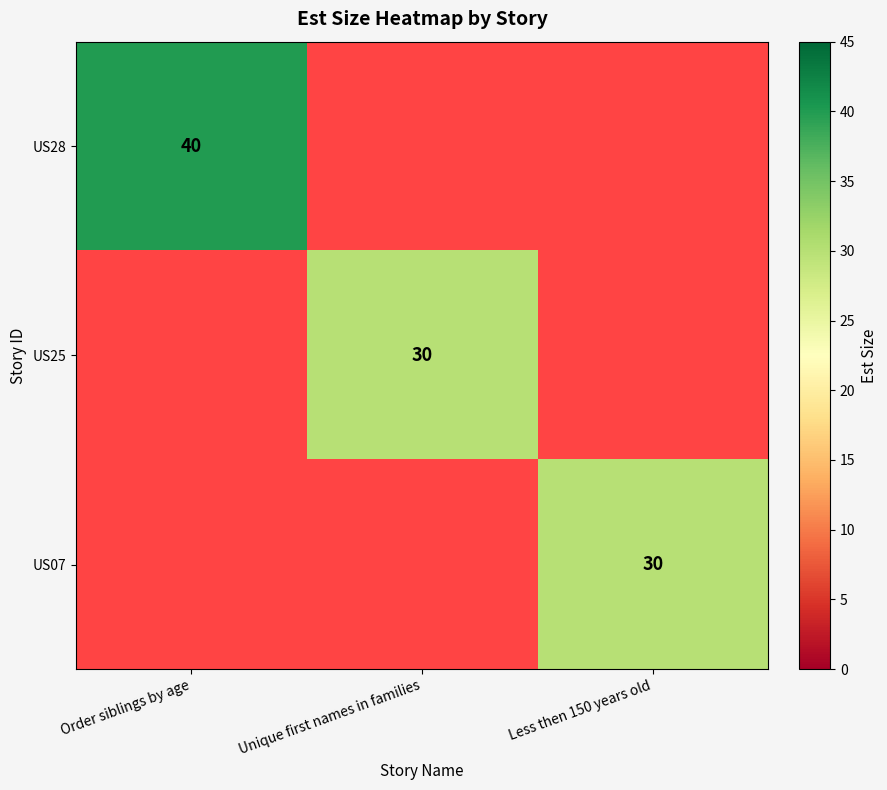

True or false: US07 has a value of 40 at Less then 150 years old.

False